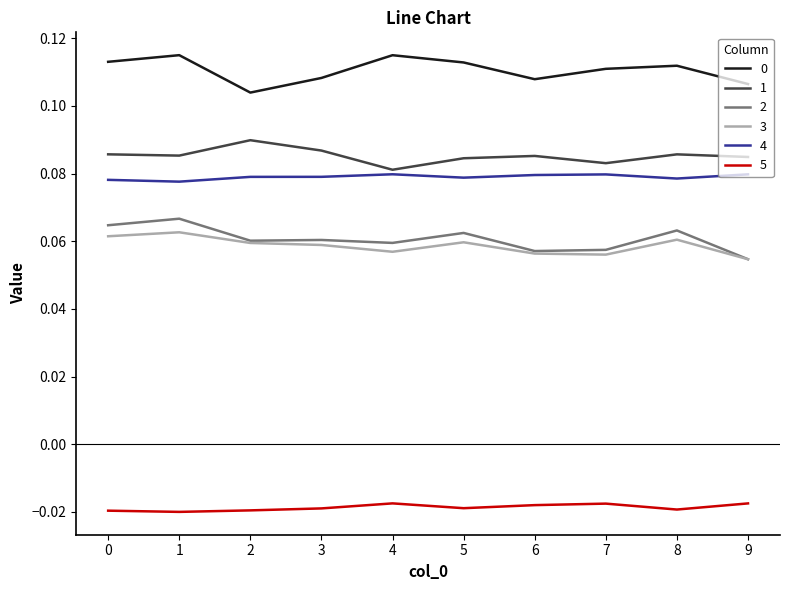

Is the value of 4 at 4 greater than the value of 1 at 5?

No